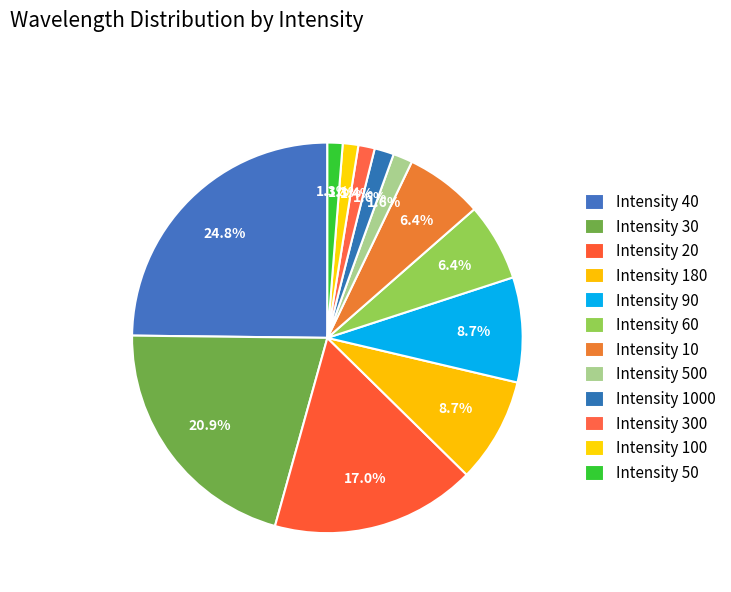

How many segments does this pie chart have?

12